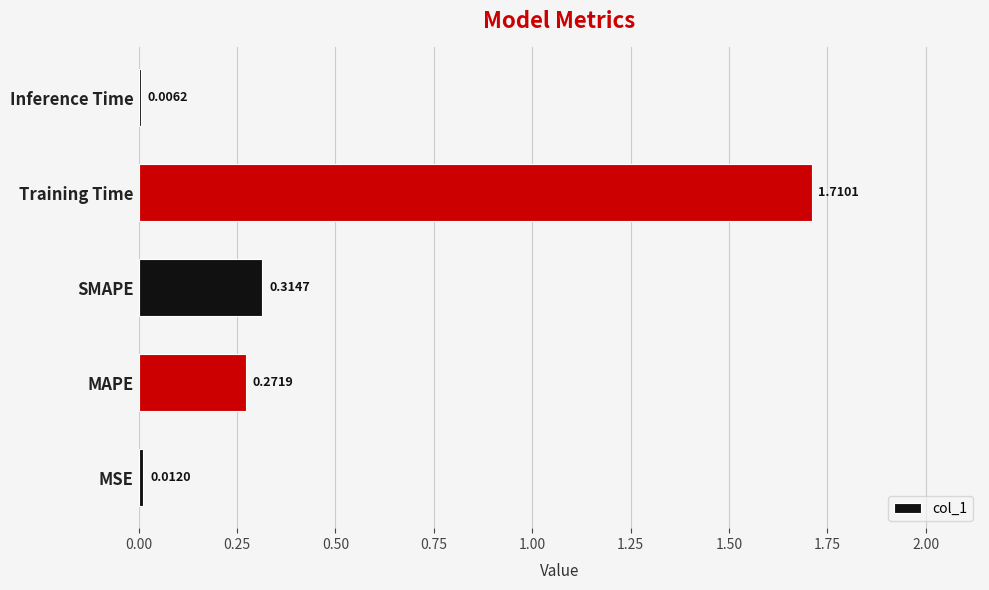

What is the sum of all values?

2.3